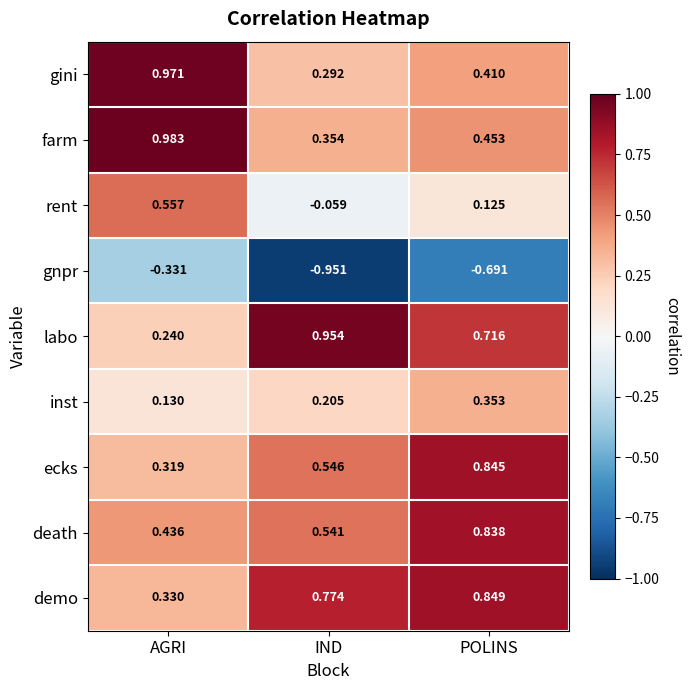

Is the value of labo at POLINS greater than the value of death at IND?

Yes